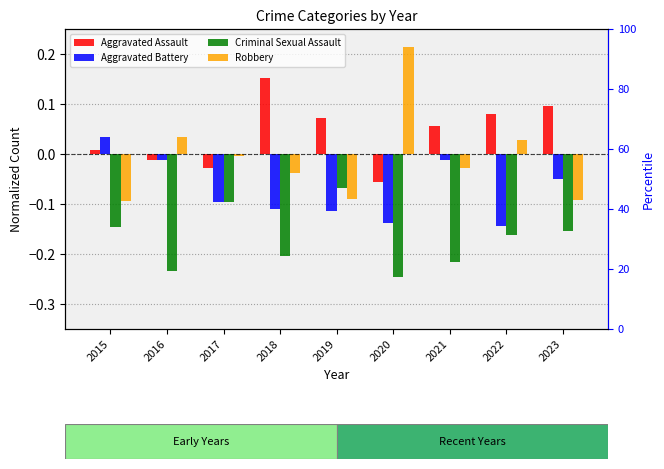

What is the spread (max minus min) of values at 2017?

0.1